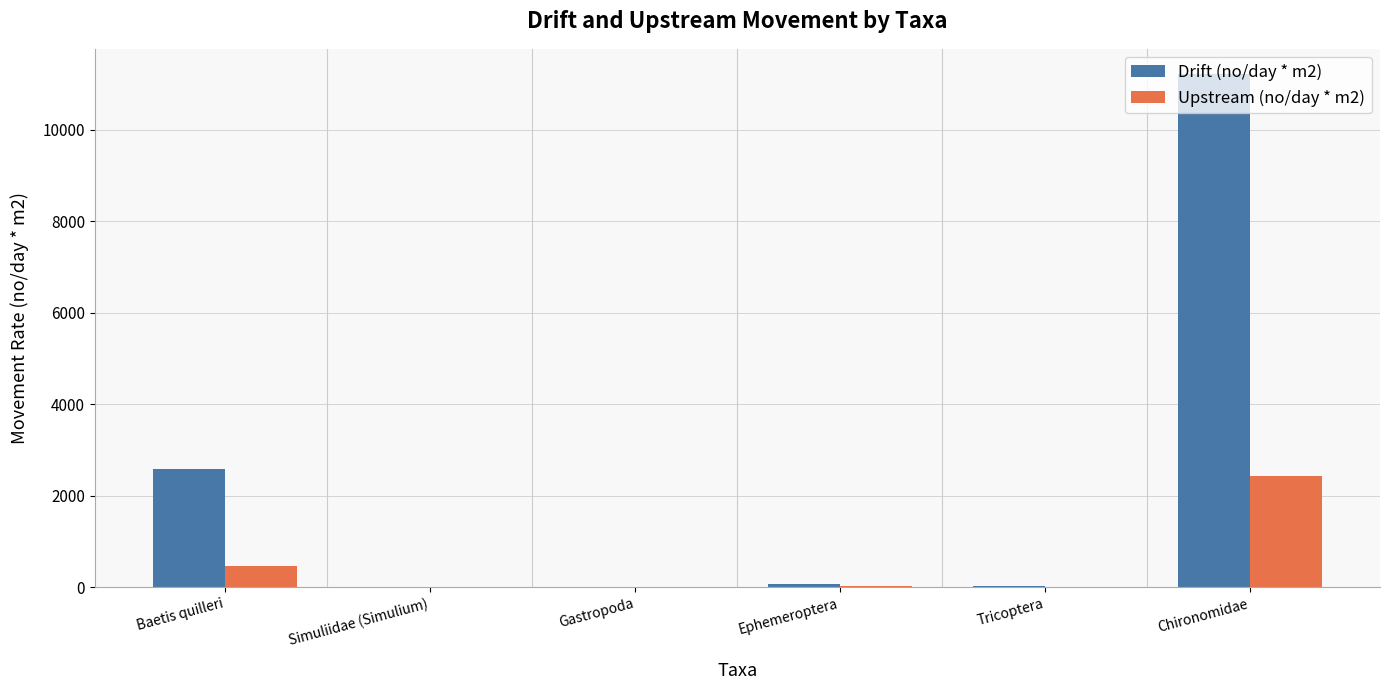

How many categories are shown in the chart?

6